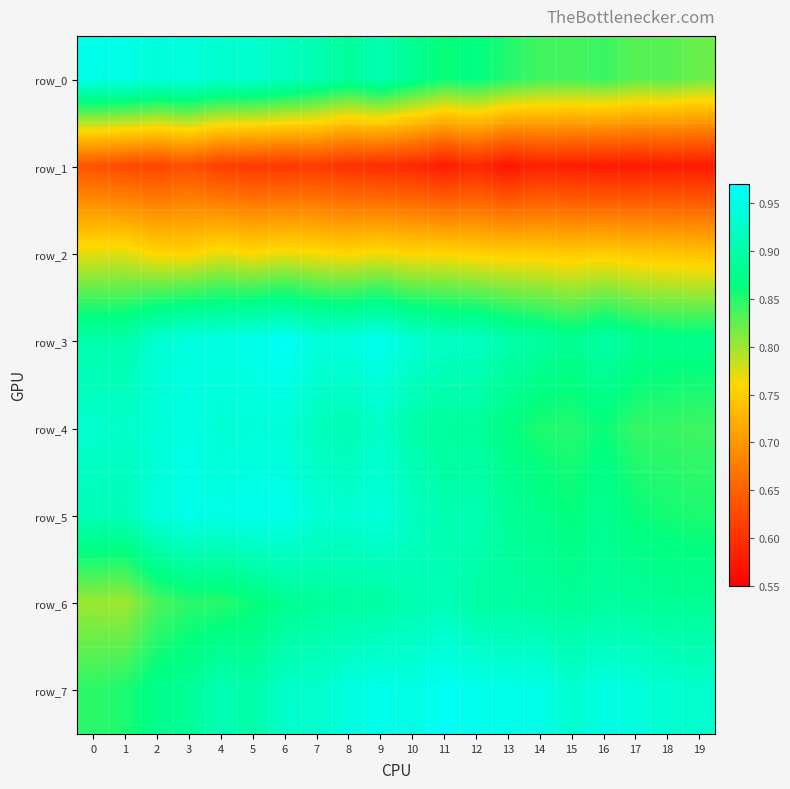

Reading left to right, list all the values displayed in this chart.

row_0: 0=0.9	1=0.9	2=0.9	3=0.9	4=0.9	5=0.9	6=0.9	7=0.9	8=0.9	9=0.9	10=0.9	11=0.9	12=0.9	13=0.9	14=0.8	15=0.8	16=0.8	17=0.8	18=0.8	19=0.8
row_1: 0=0.6	1=0.6	2=0.6	3=0.6	4=0.6	5=0.6	6=0.6	7=0.6	8=0.6	9=0.6	10=0.6	11=0.6	12=0.6	13=0.6	14=0.6	15=0.6	16=0.6	17=0.6	18=0.6	19=0.6
row_2: 0=0.8	1=0.8	2=0.8	3=0.8	4=0.8	5=0.8	6=0.8	7=0.8	8=0.8	9=0.8	10=0.8	11=0.8	12=0.8	13=0.8	14=0.7	15=0.7	16=0.7	17=0.7	18=0.7	19=0.7
row_3: 0=0.9	1=0.9	2=0.9	3=0.9	4=0.9	5=1.0	6=1.0	7=0.9	8=0.9	9=1.0	10=0.9	11=0.9	12=0.9	13=0.9	14=0.9	15=0.9	16=0.9	17=0.9	18=0.9	19=0.9
row_4: 0=0.9	1=0.9	2=0.9	3=0.9	4=0.9	5=0.9	6=0.9	7=0.9	8=0.9	9=0.9	10=0.9	11=0.9	12=0.9	13=0.9	14=0.9	15=0.8	16=0.9	17=0.8	18=0.8	19=0.8
row_5: 0=0.9	1=0.9	2=0.9	3=1.0	4=0.9	5=1.0	6=1.0	7=0.9	8=0.9	9=0.9	10=0.9	11=0.9	12=0.9	13=0.9	14=0.9	15=0.9	16=0.9	17=0.9	18=0.9	19=0.9
row_6: 0=0.8	1=0.8	2=0.8	3=0.8	4=0.8	5=0.9	6=0.9	7=0.9	8=0.9	9=0.9	10=0.9	11=0.9	12=0.9	13=0.9	14=0.9	15=0.9	16=0.9	17=0.9	18=0.9	19=0.9
row_7: 0=0.8	1=0.9	2=0.9	3=0.9	4=0.9	5=0.9	6=0.9	7=0.9	8=0.9	9=1.0	10=0.9	11=1.0	12=1.0	13=1.0	14=0.9	15=0.9	16=0.9	17=0.9	18=0.9	19=0.9